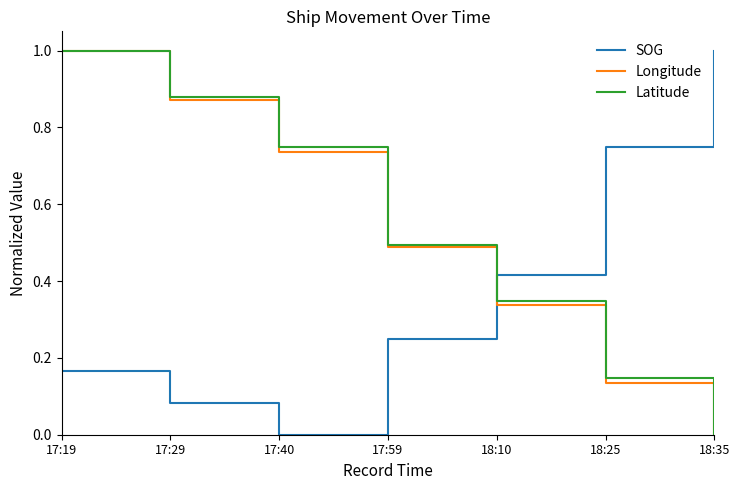

What position from the left is 17:19?

1